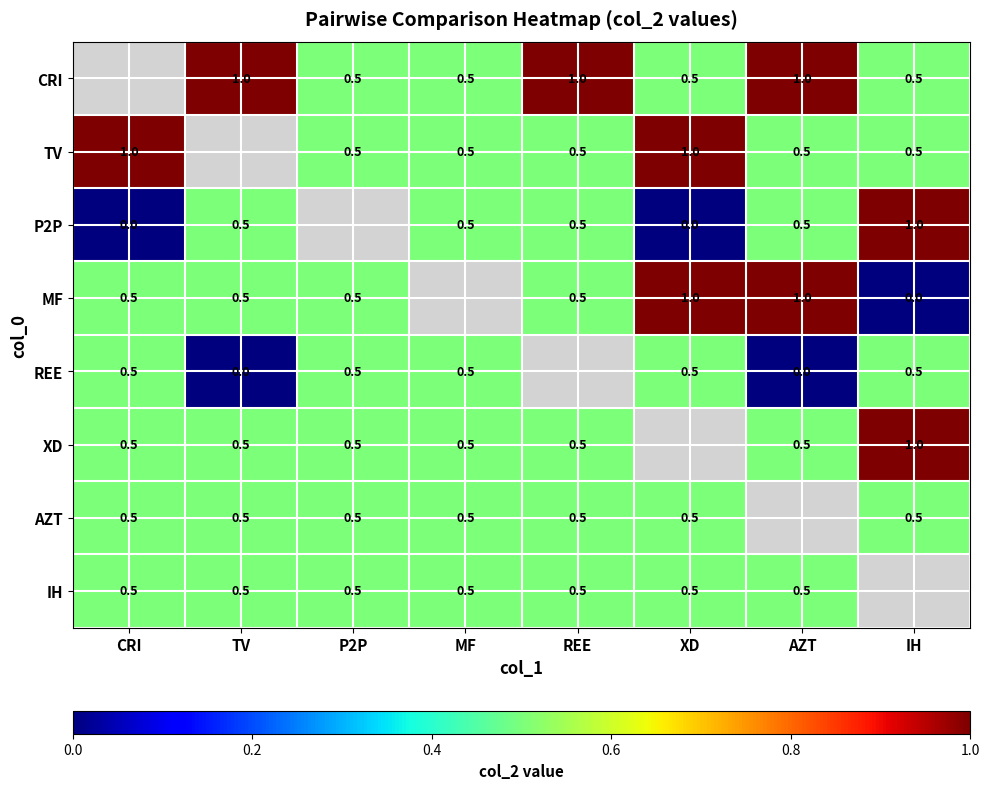

What is the sum of the IH values at P2P and REE?

1.0